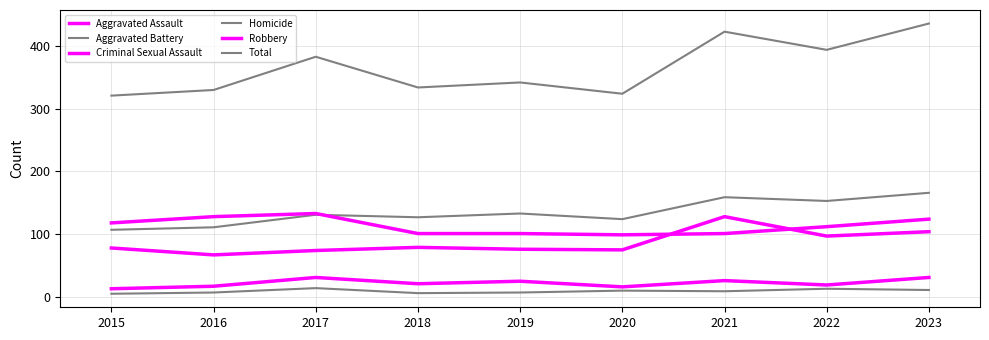

How many lines are shown in the chart?

6